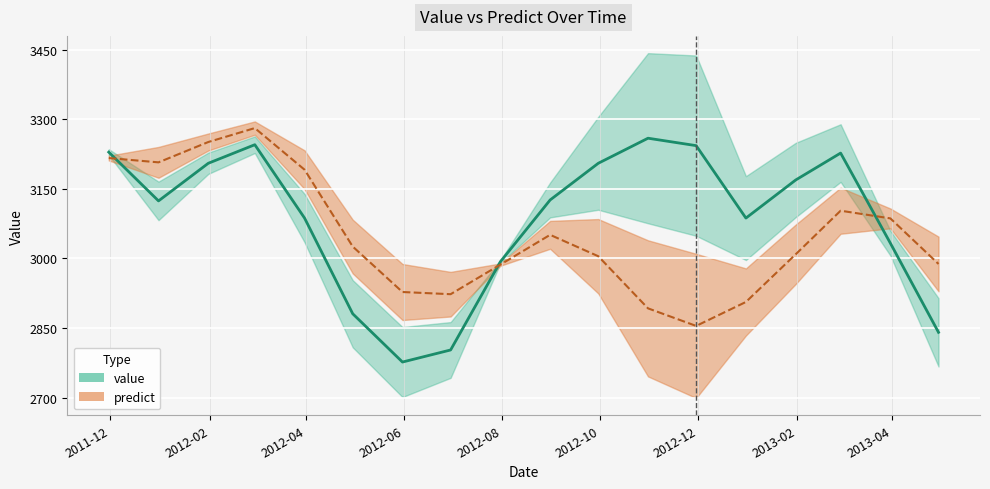

Where do predict and value first cross each other?

2011-11-30 and 2011-12-31